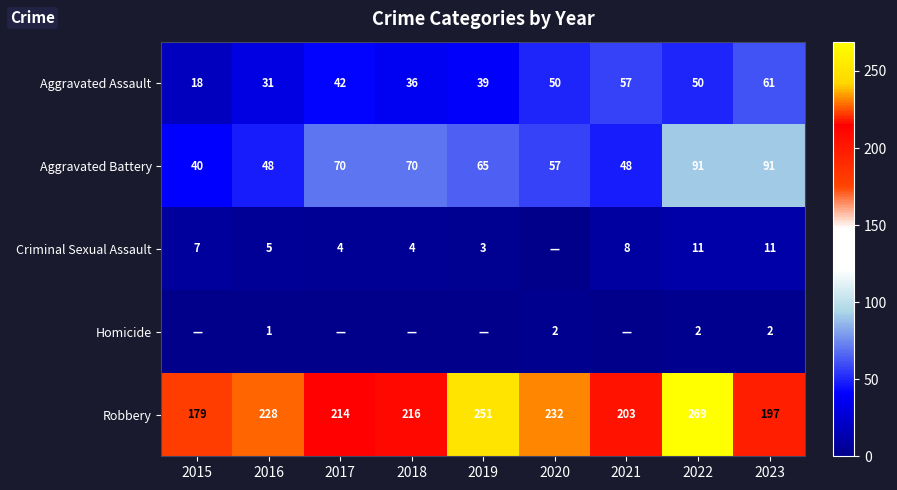

Between 2016 and 2022, which series saw the biggest shift?

Aggravated Battery